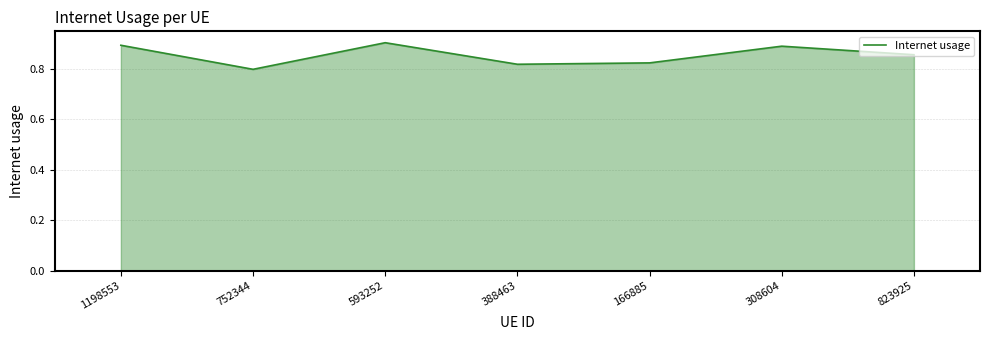

How many distinct data groups are displayed?

1